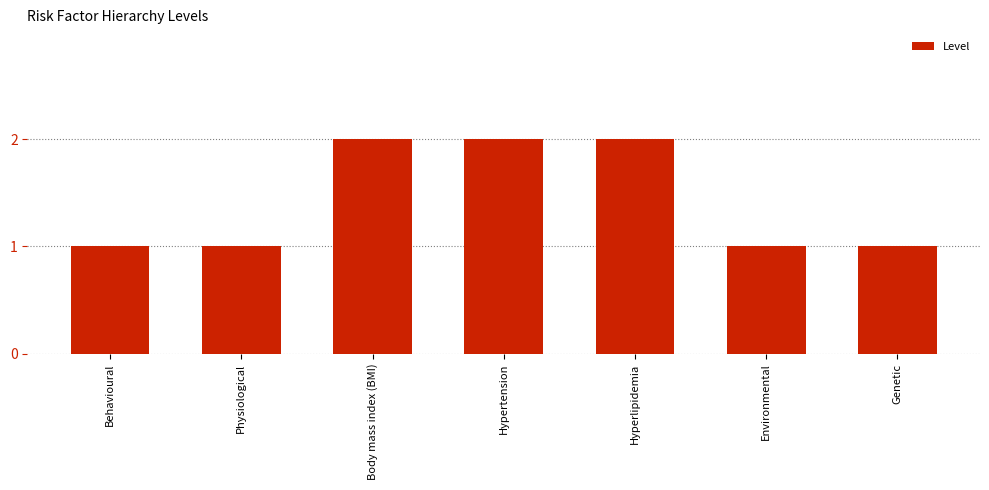

Does the chart contain any negative values?

No